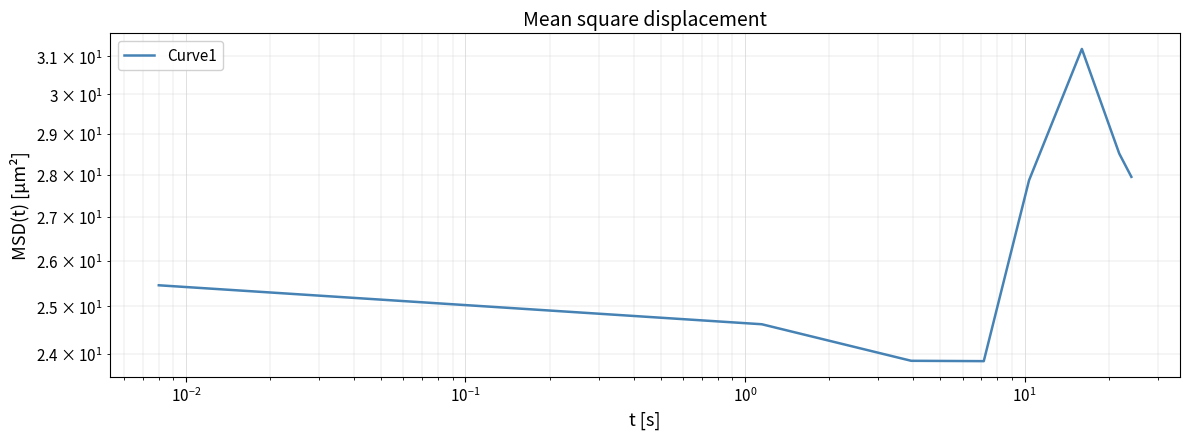

Reading left to right, extract all data points from this chart.

25.5	24.6	23.9	23.8	27.9	31.2	28.5	27.9